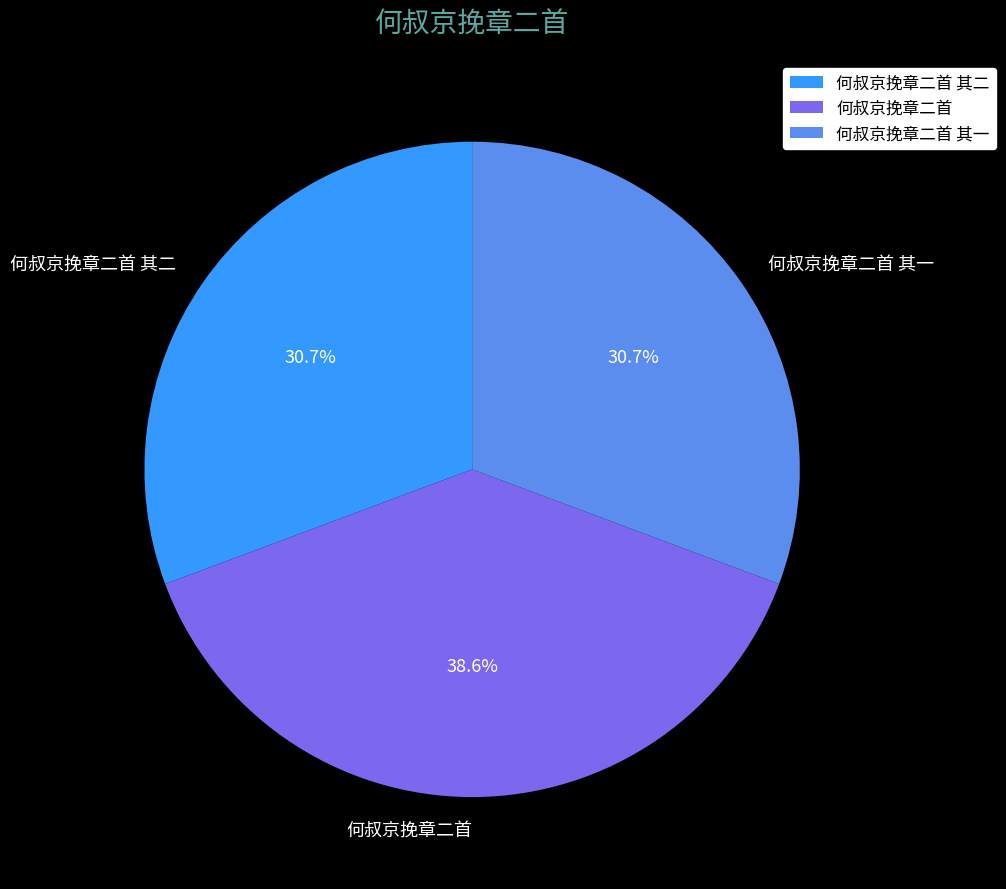

To the nearest percent, what is the difference between the largest and smallest slice percentages?

8%